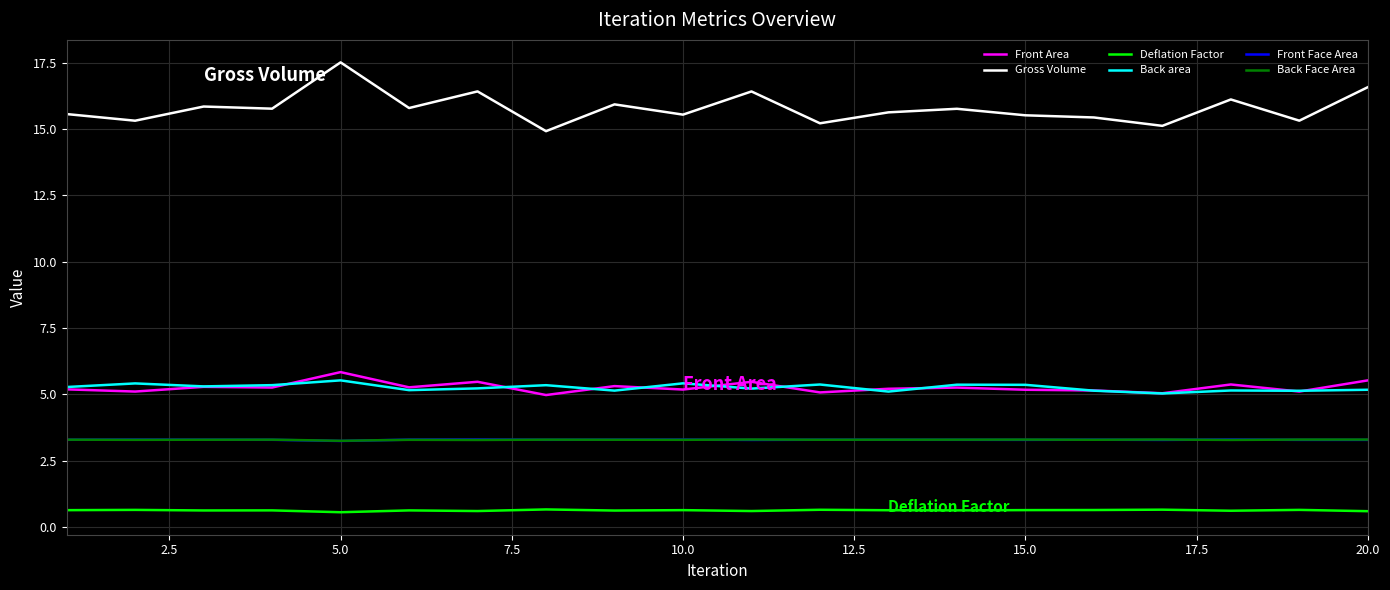

Which series has the widest spread of values?

Gross Volume